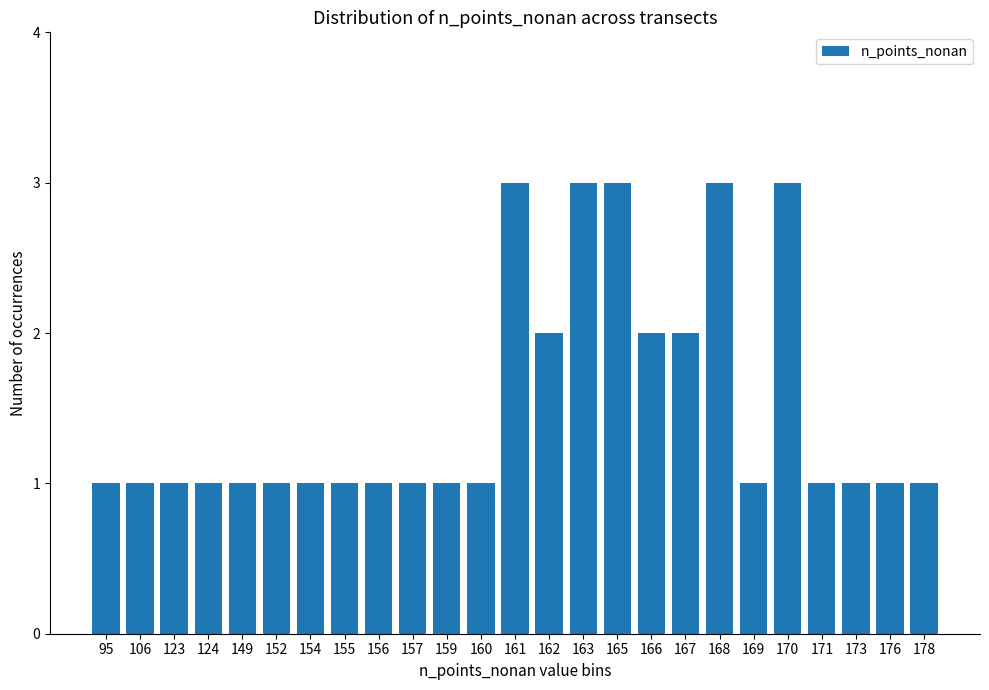

Approximately how many times larger is the value at 123 compared to 161?

0.3